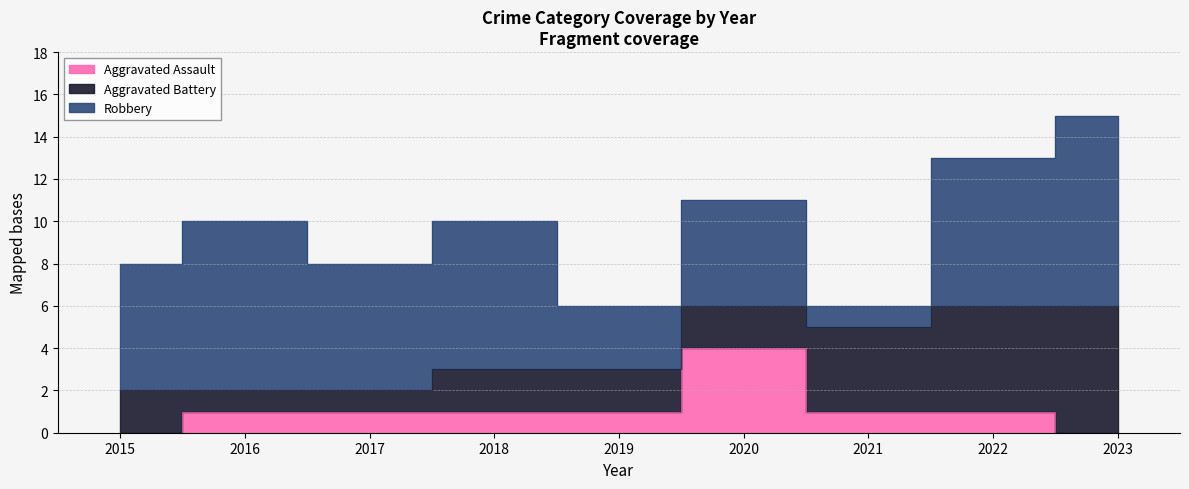

How many values in the Robbery series exceed 6?

4